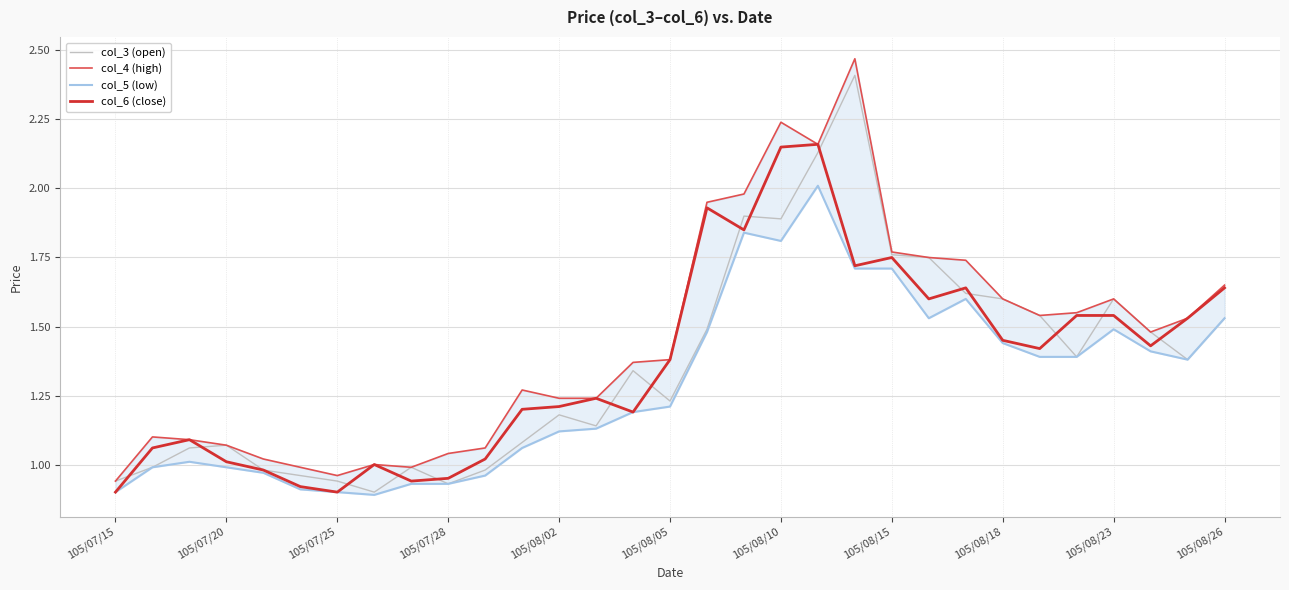

What are all the series names shown in the legend?

col_3 (open), col_4 (high), col_5 (low), col_6 (close)